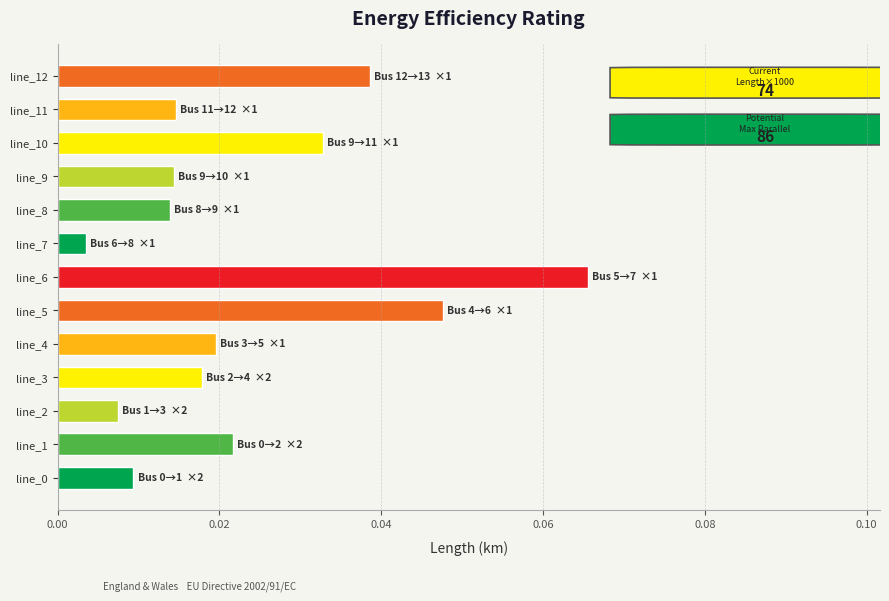

Which category has the lowest value across all series?

line_7